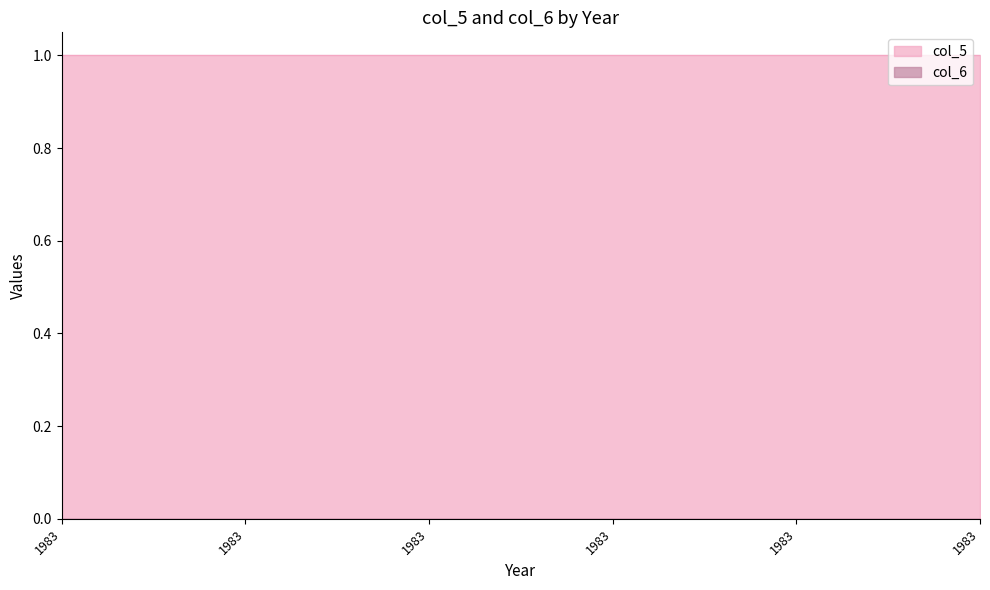

True or false: col_6 and col_5 intersect in this chart.

False